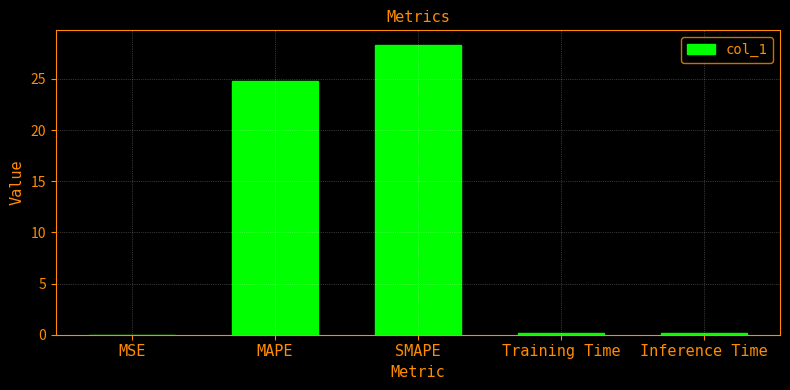

Read the value at SMAPE.

28.3